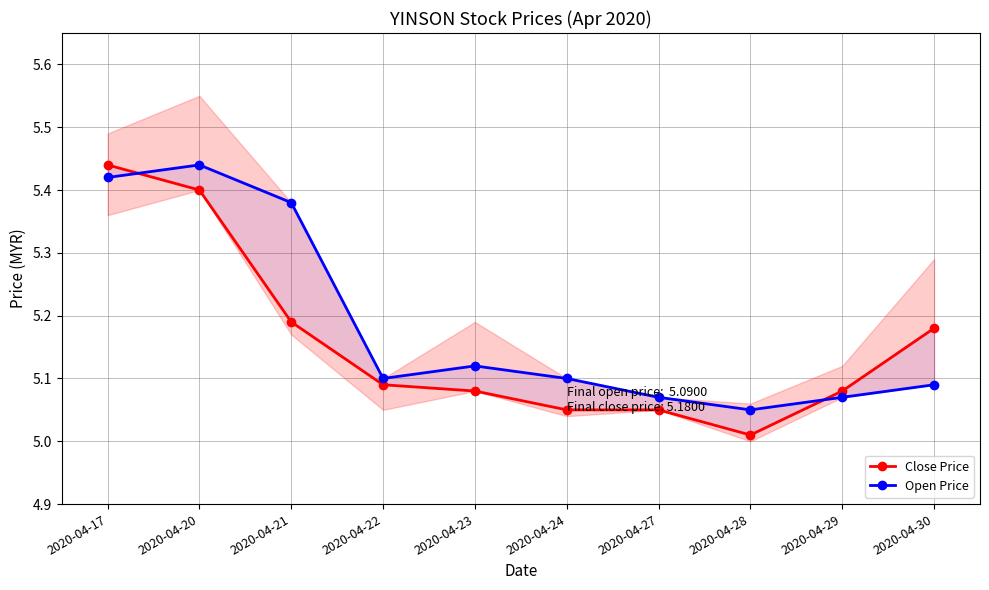

What is the value of the Open Price point at the 7th from the left?

5.1